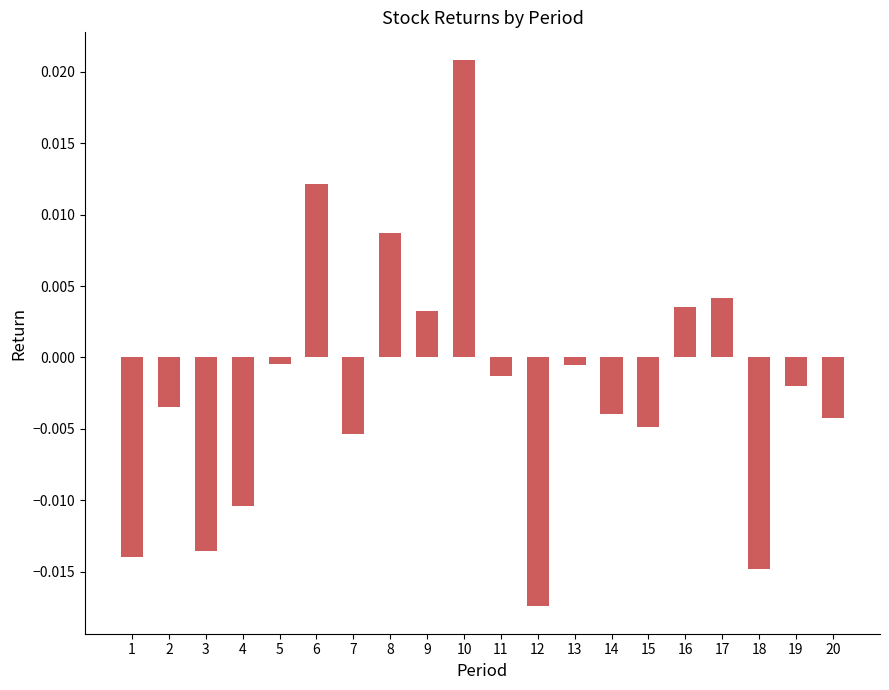

How many values are above zero?

6